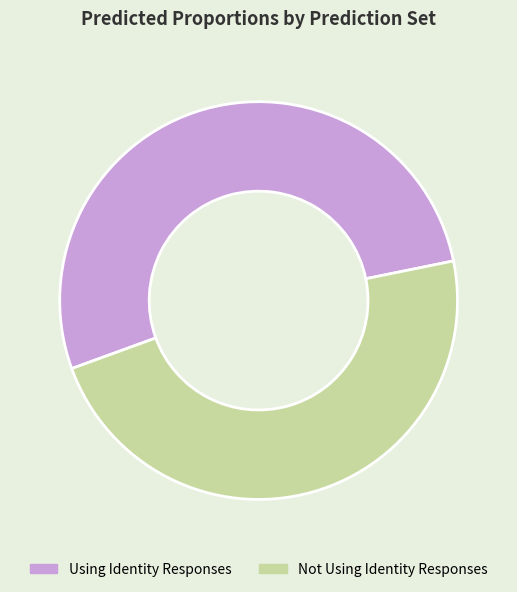

True or false: Using Identity Responses accounts for 61% of the total.

False